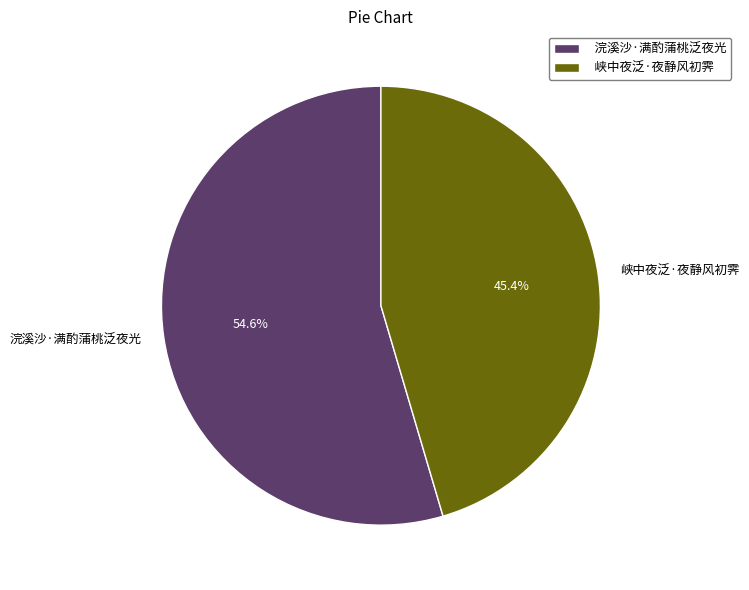

Which category has the smallest portion of the pie?

峡中夜泛·夜静风初霁